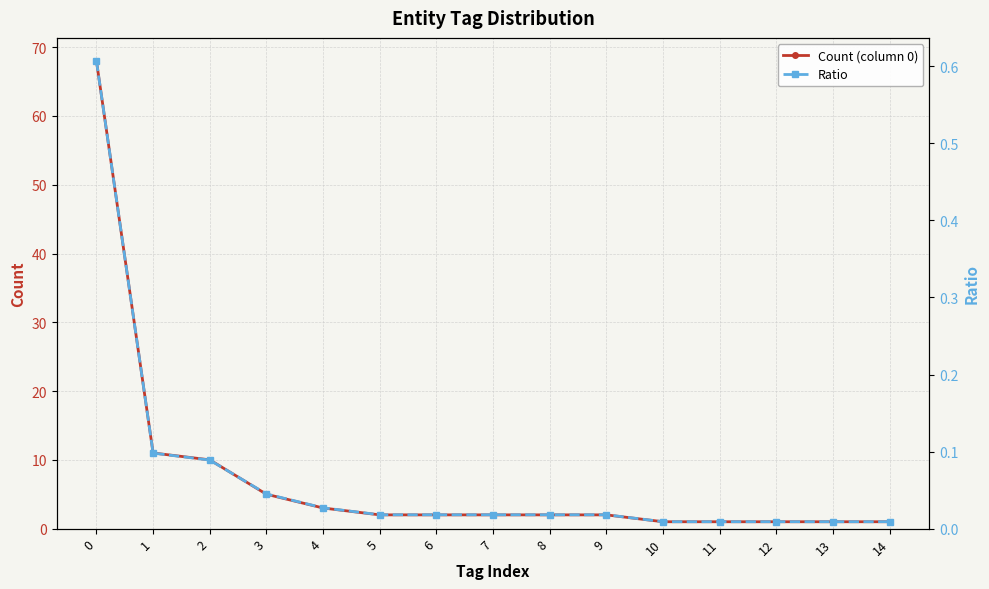

What is the highest value of the Count (column 0) series?

68